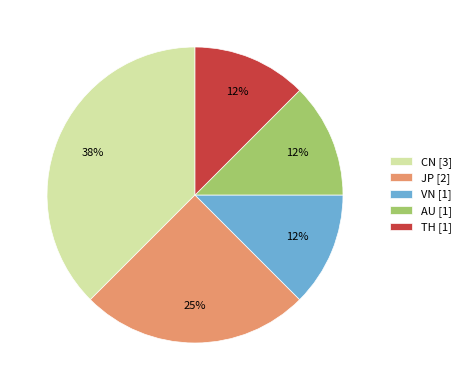

Which category has the biggest portion of the pie?

CN